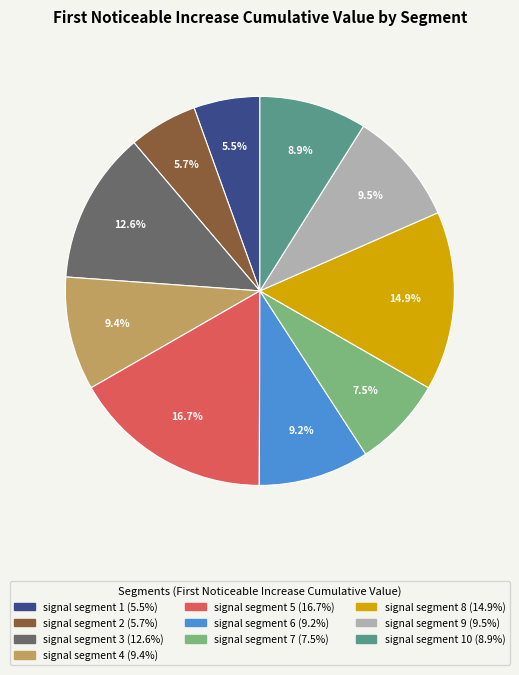

To the nearest percent, what is the average slice percentage?

10%